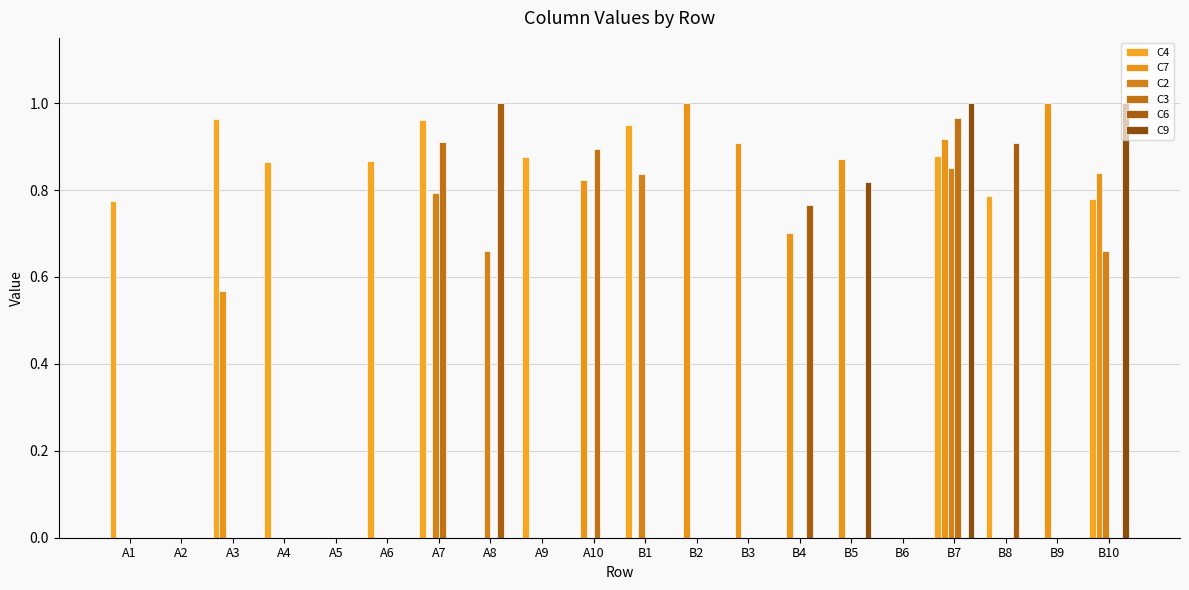

What is the difference between the maximum and minimum values in the C6 series?

1.0